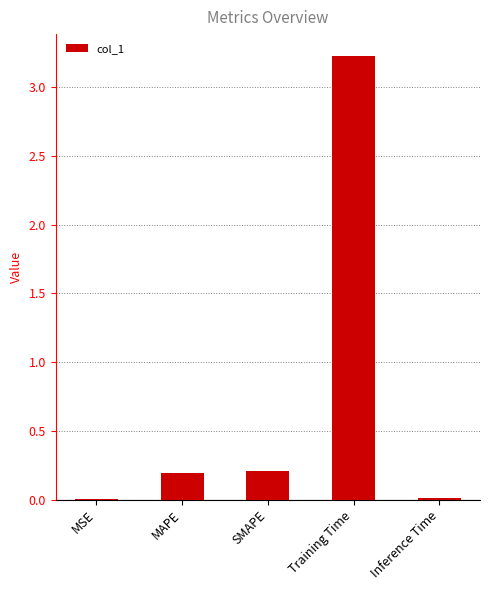

At which category does the chart reach its peak across all series?

Training Time